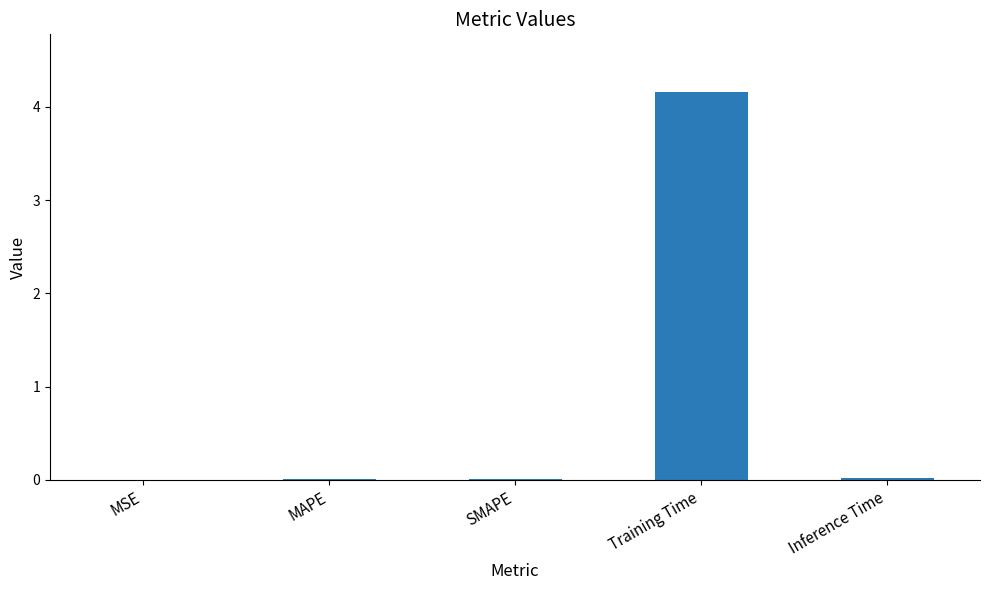

Read the value at Training Time.

4.2